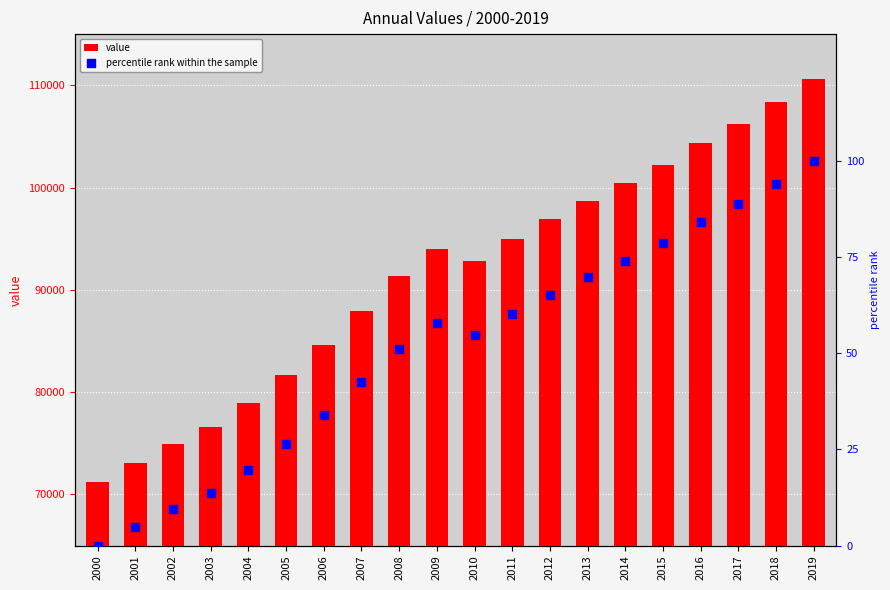

Which series contains the lowest Y value?

percentile rank within the sample